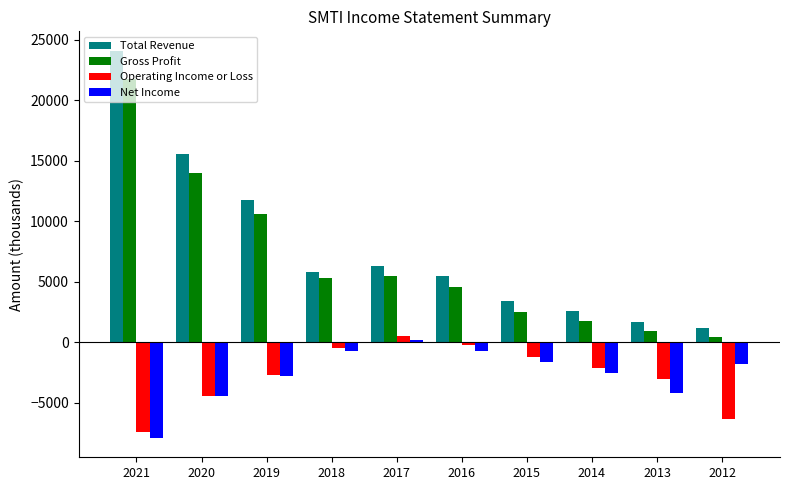

Between 2016 and 2012, which series saw the biggest shift?

Operating Income or Loss